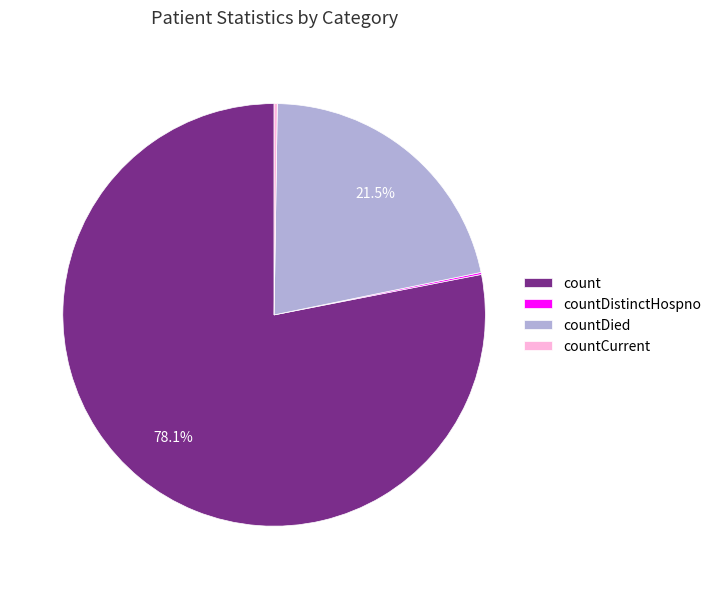

Does any single category account for the majority?

Yes